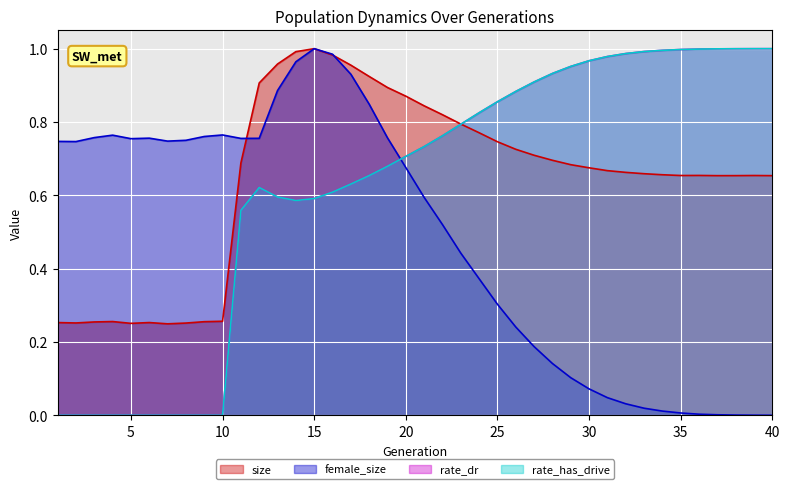

Is the value of female_size at 36 greater than the value of size at 21?

No